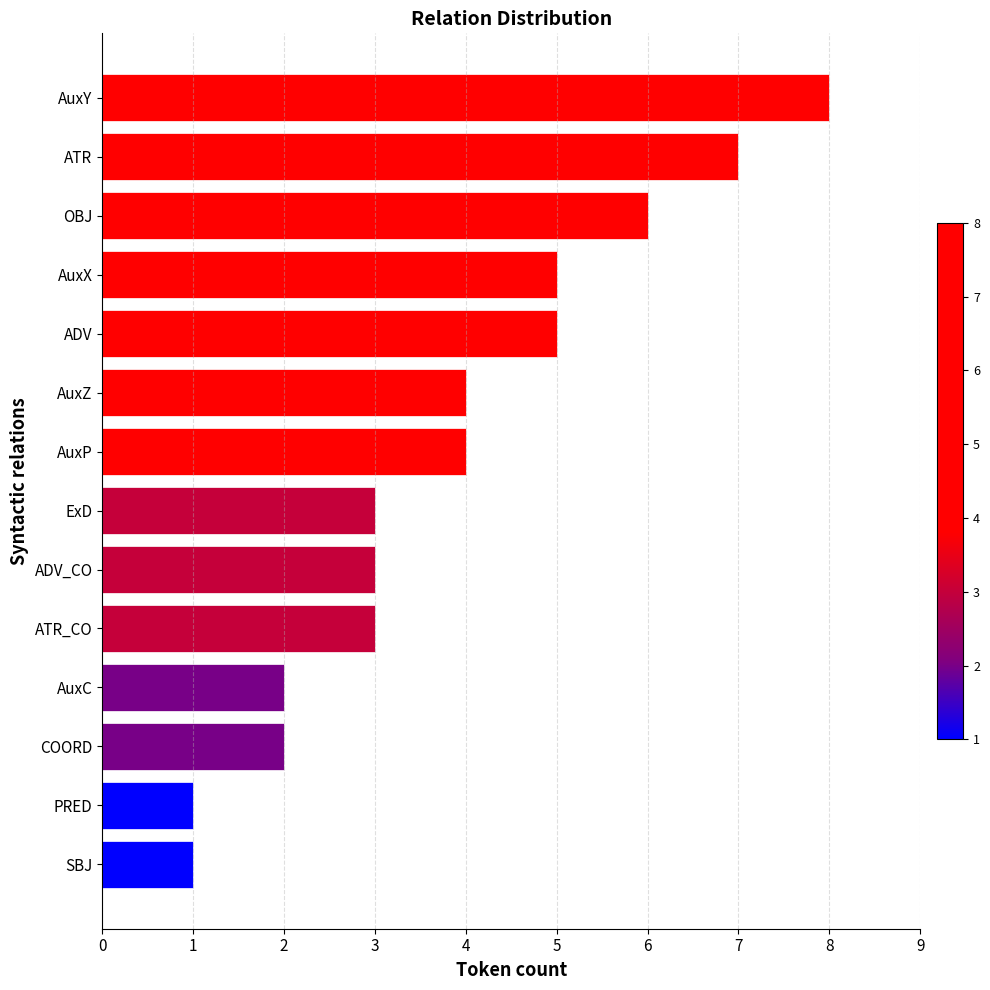

Which category has the highest value across all series?

AuxY